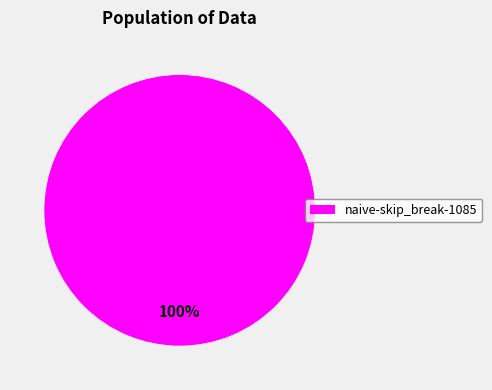

Which slice represents more than half of the pie?

naive-skip_break-1085